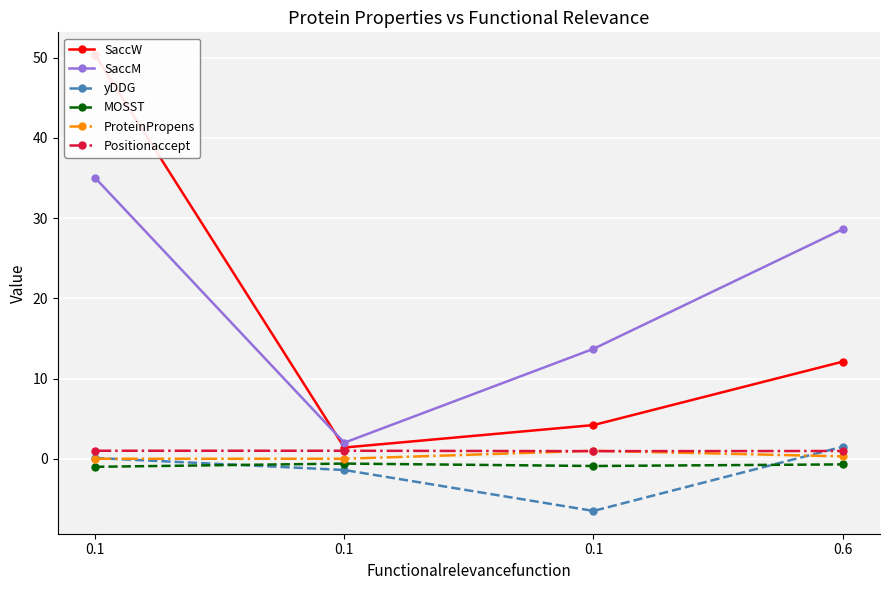

True or false: MOSST has a value of -1.8 at 0.1.

False